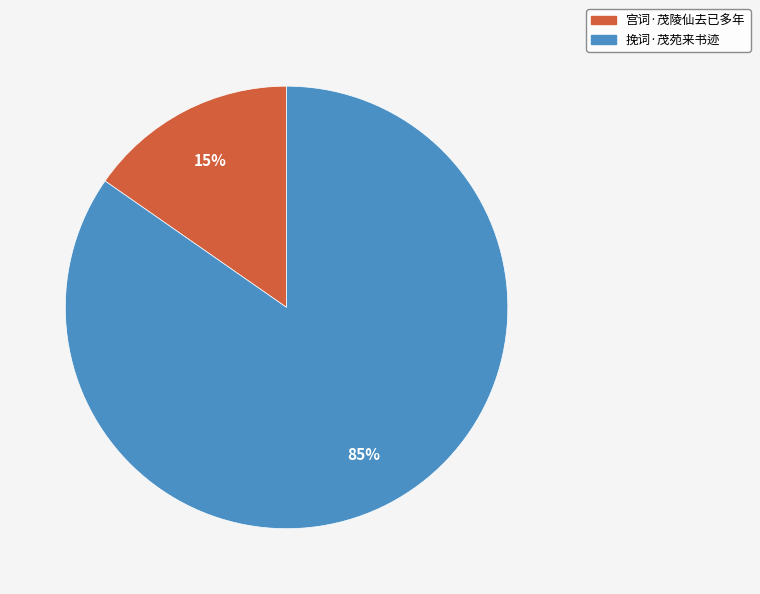

What is the majority slice?

挽词·茂苑来书迹